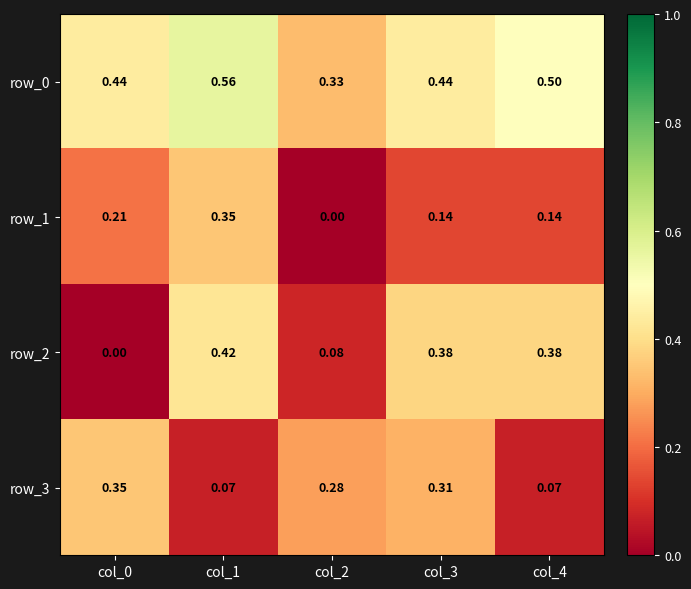

How many positive values does the row_2 series have?

4